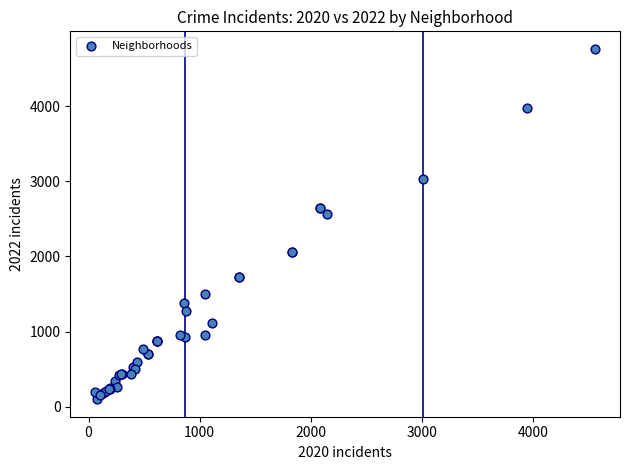

What Y value in the scatter plot is closest to 2431?

2566